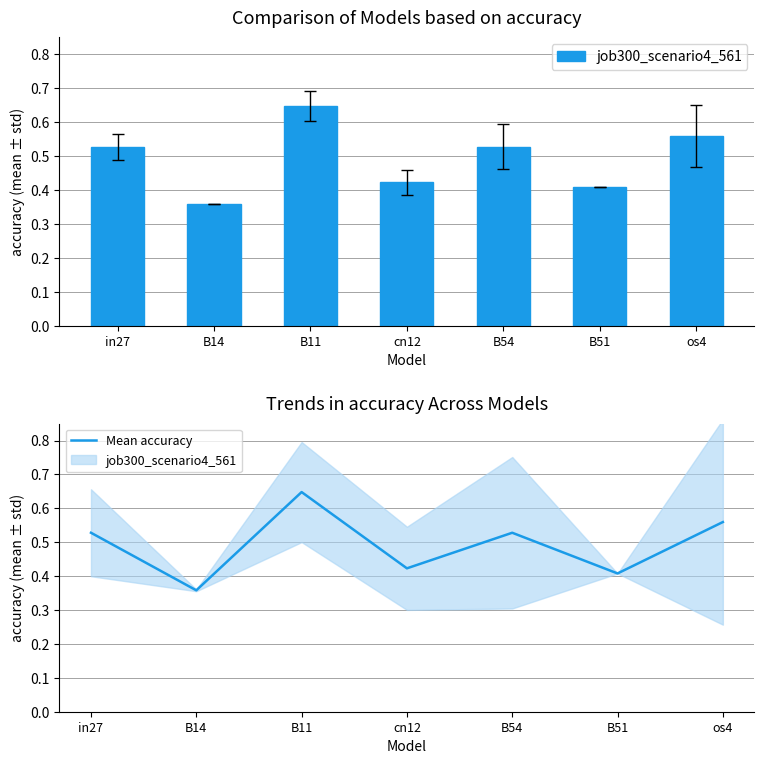

Between in27 and B14, which is larger?

in27